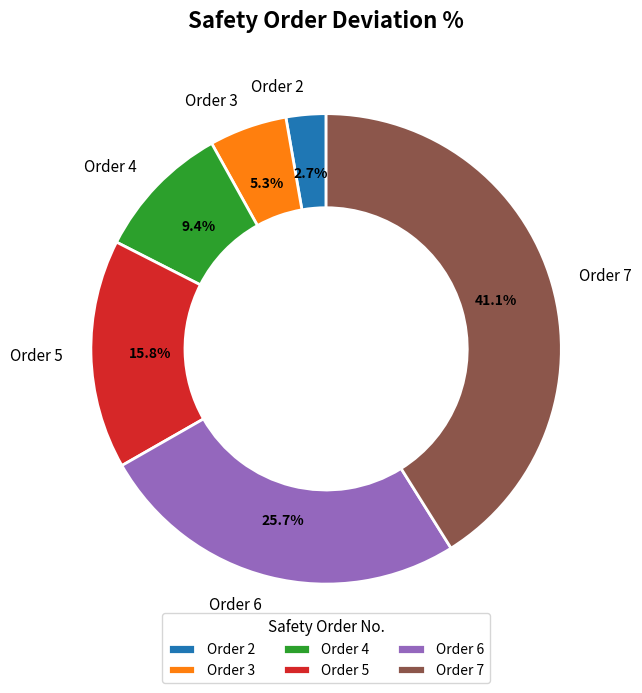

Is the sum of Order 2 and Order 4 greater than half?

No